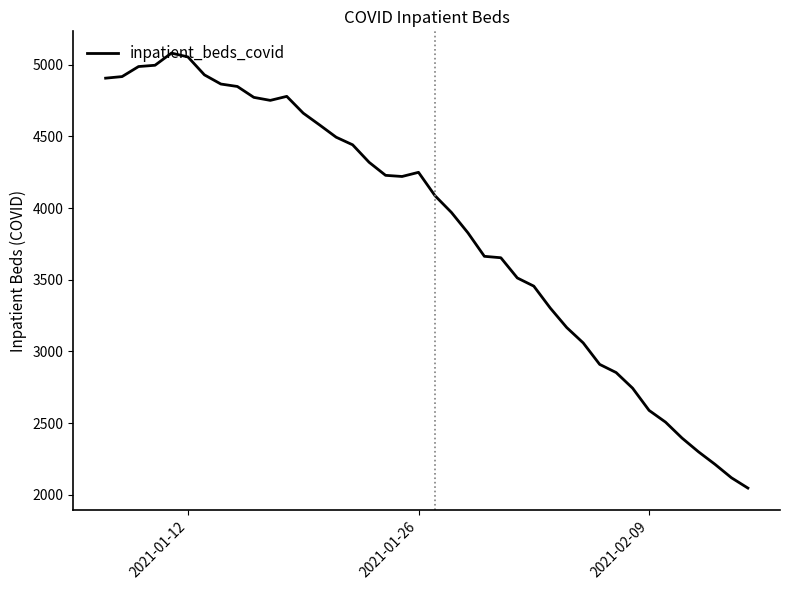

What is the minimum value shown in the chart?

2047